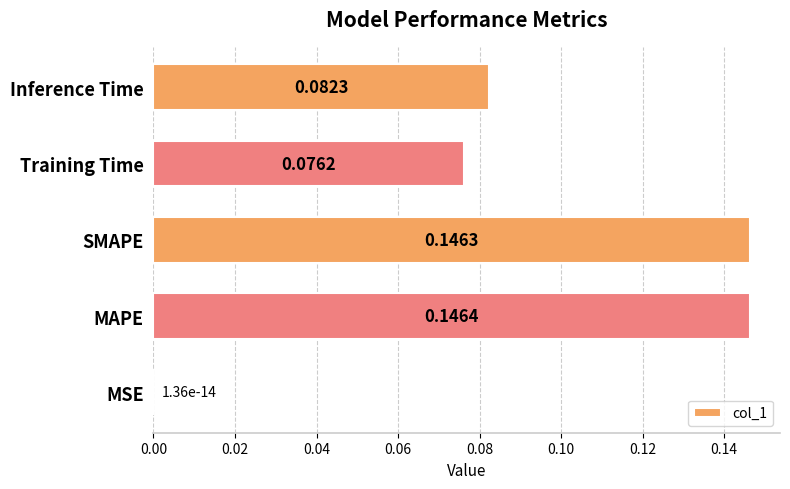

Where is the data nearest to the value 0?

MSE